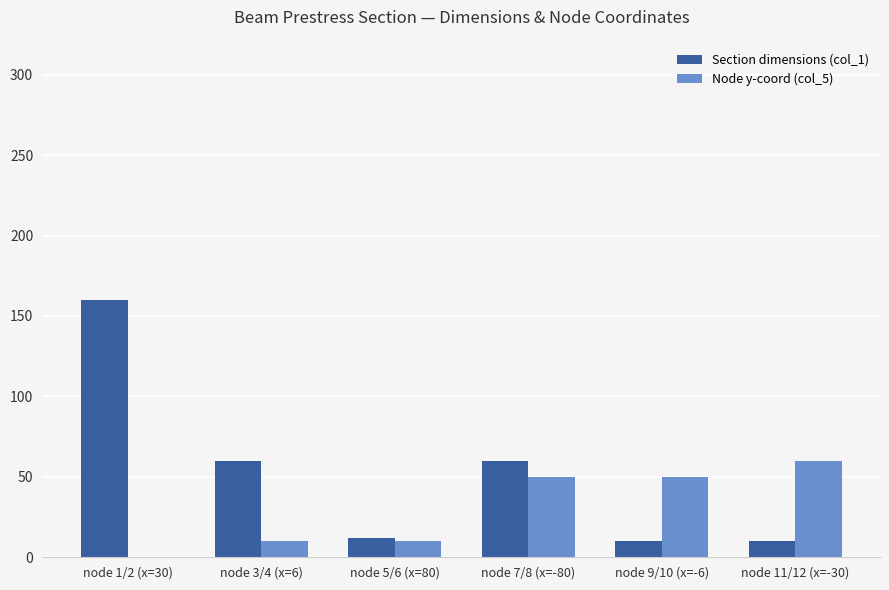

Reading left to right, list all the values displayed in this chart.

Section dimensions (col_1): node 1/2 (x=30)=160	node 3/4 (x=6)=60	node 5/6 (x=80)=12	node 7/8 (x=-80)=60	node 9/10 (x=-6)=10	node 11/12 (x=-30)=10
Node y-coord (col_5): node 1/2 (x=30)=0	node 3/4 (x=6)=10	node 5/6 (x=80)=10	node 7/8 (x=-80)=50	node 9/10 (x=-6)=50	node 11/12 (x=-30)=60